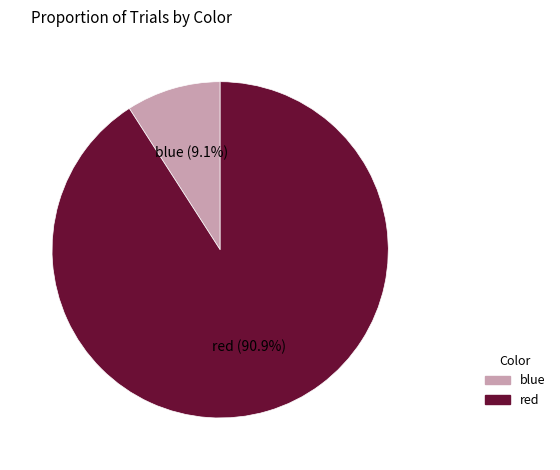

What is the total percentage of red and blue?

100.0%